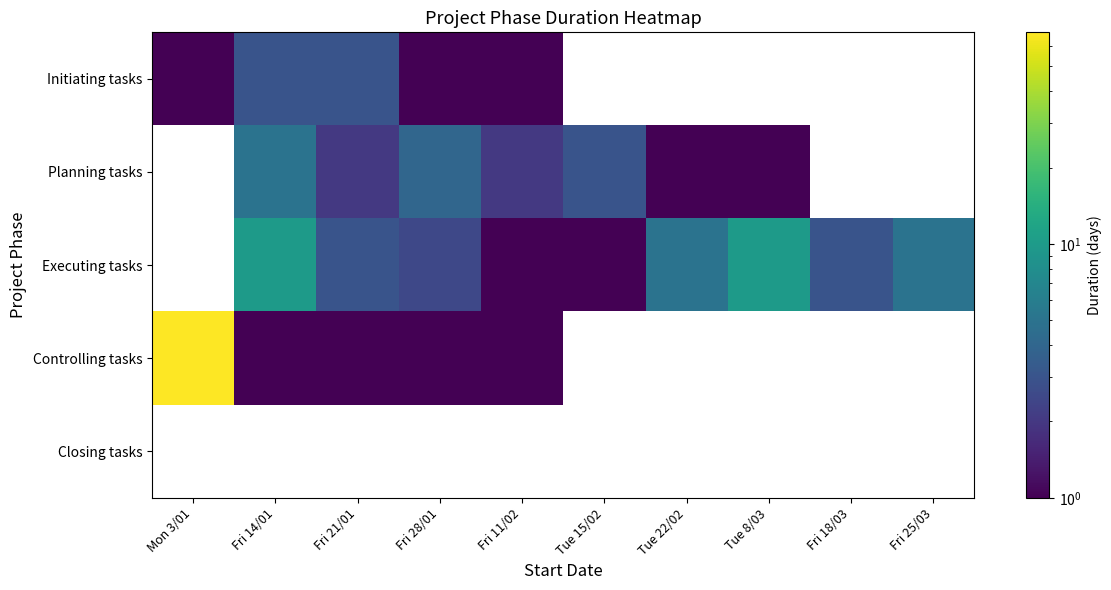

At how many categories does at least one series exceed 9?

3